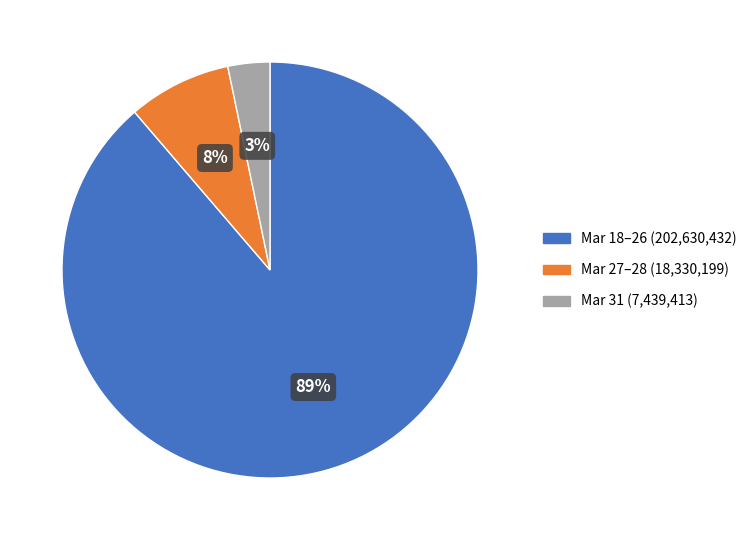

How many slices are in this pie chart?

3